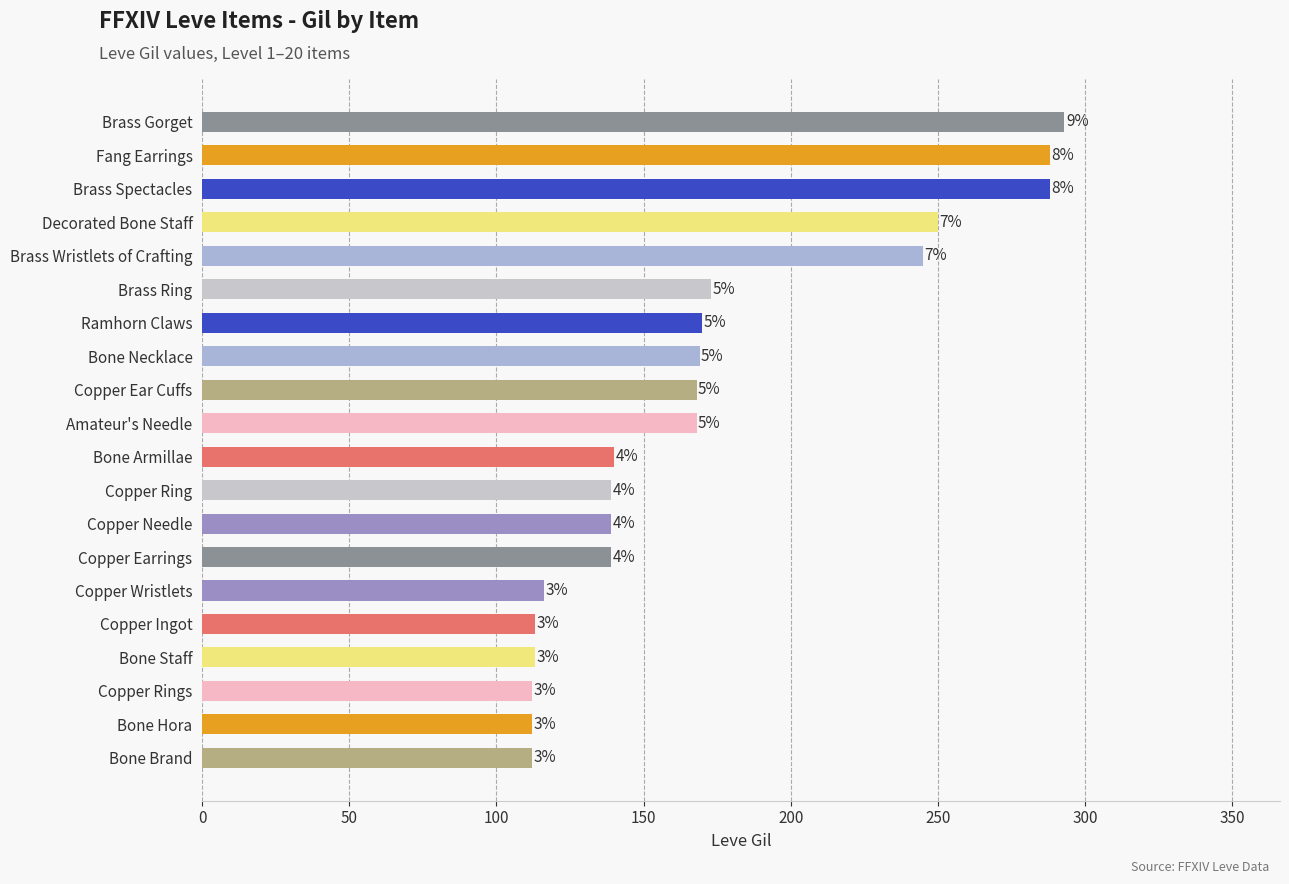

What is the minimum value shown in the chart?

112